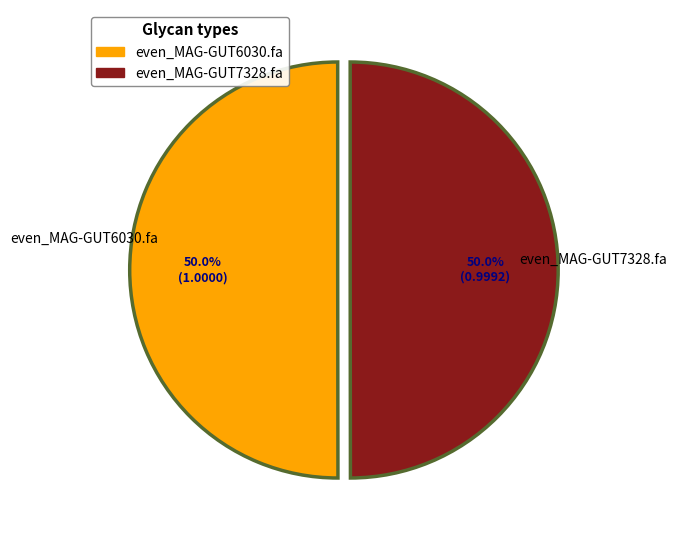

What percentage do even_MAG-GUT6030.fa and even_MAG-GUT7328.fa together represent?

100.0%